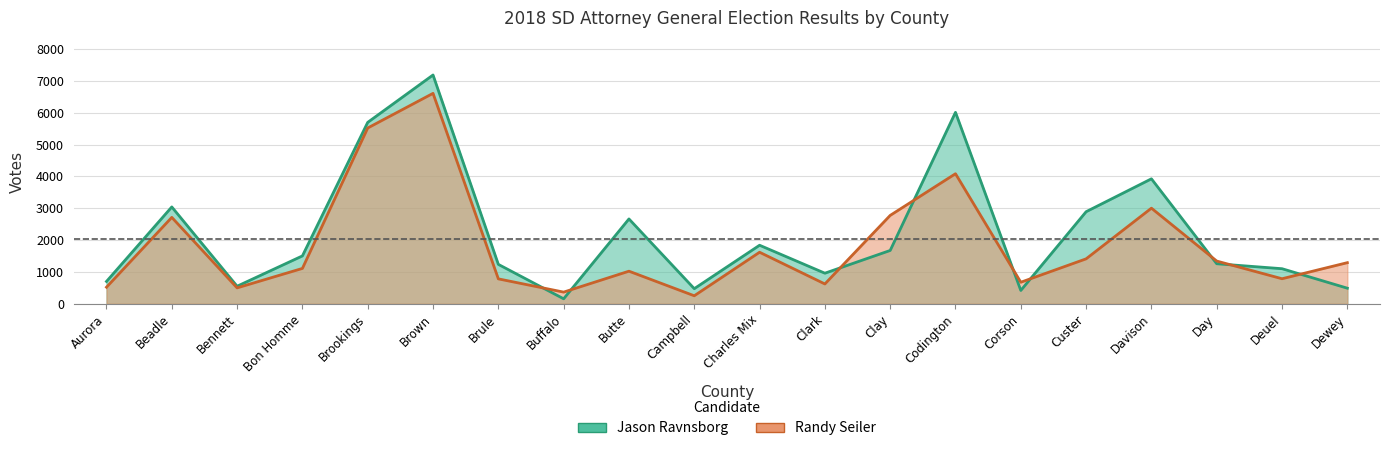

Is the value of Jason Ravnsborg at Charles Mix greater than the value of Randy Seiler at Deuel?

Yes